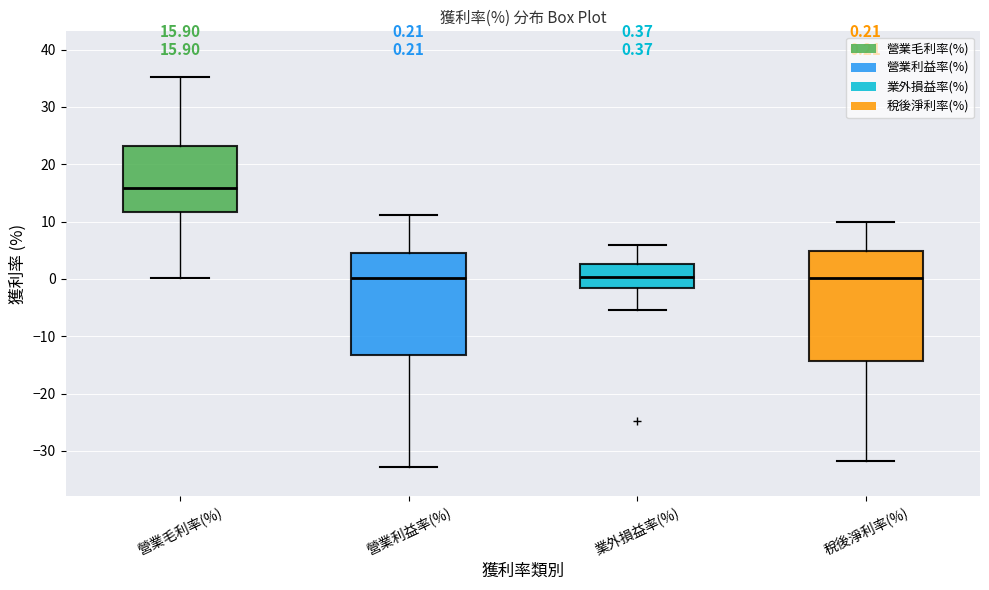

Which box is the tallest, from its lower edge to its upper edge?

稅後淨利率(%)